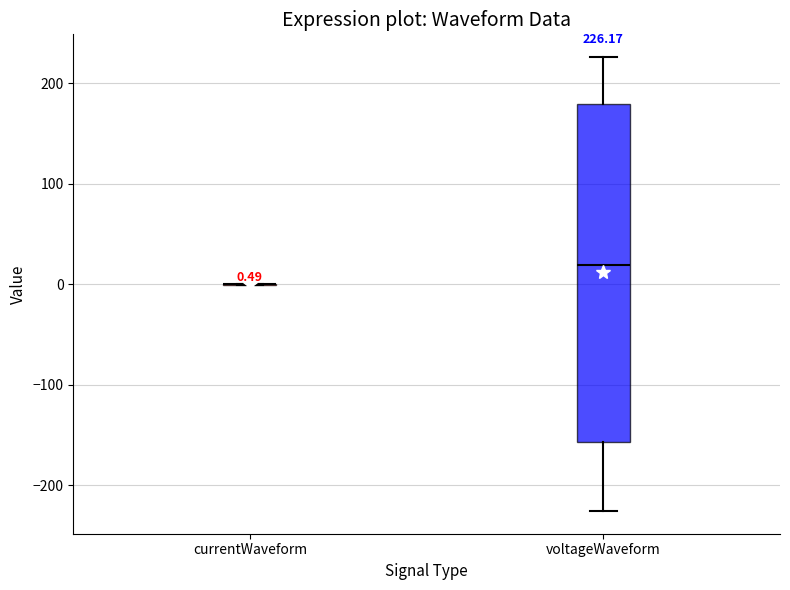

Which box is the tallest, from its lower edge to its upper edge?

voltageWaveform